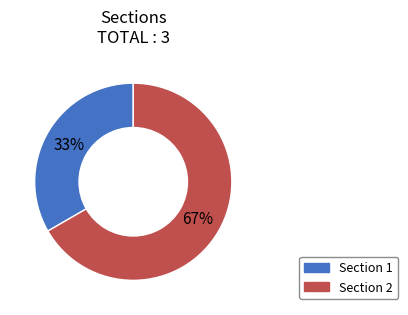

How many segments does this pie chart have?

2